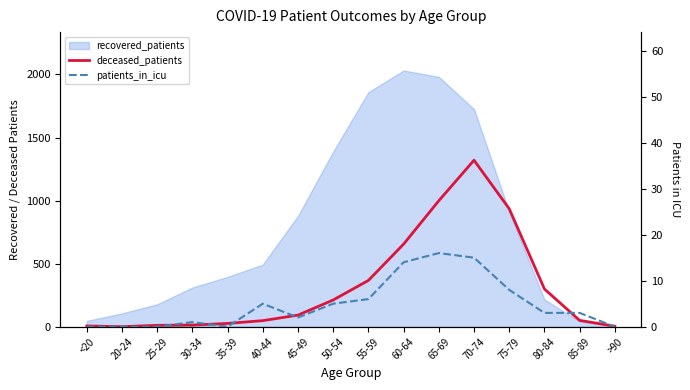

How many lines are shown in the chart?

2